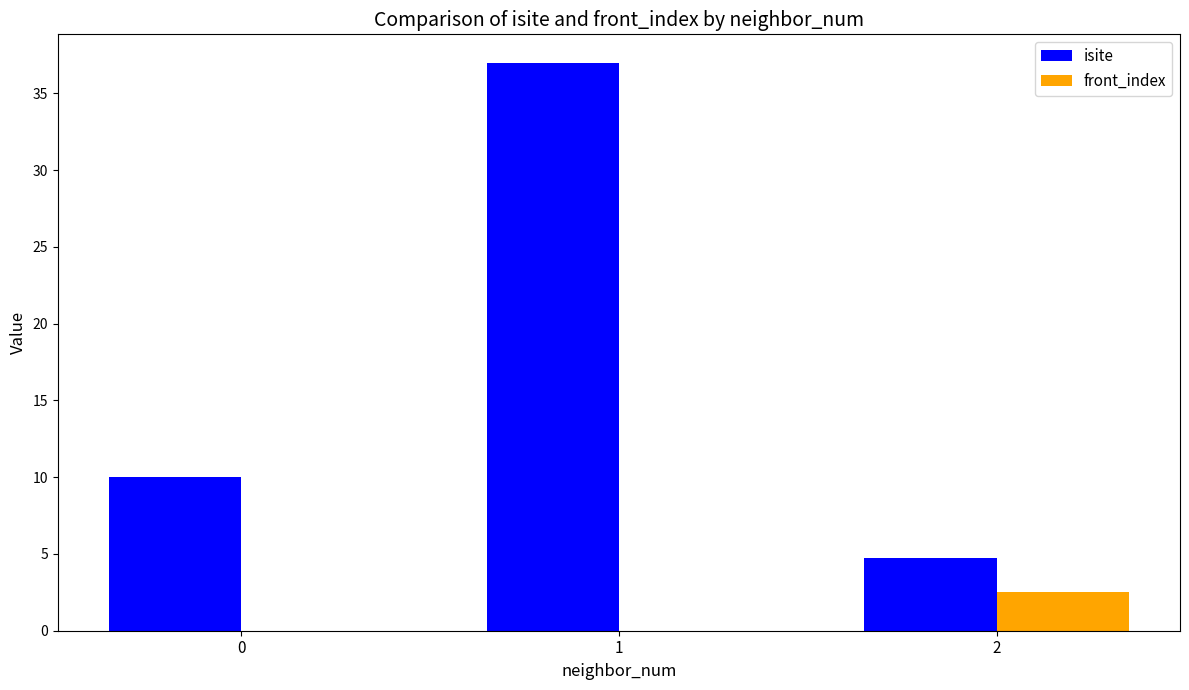

The front_index series shows 0.0 at 0. True or false?

True